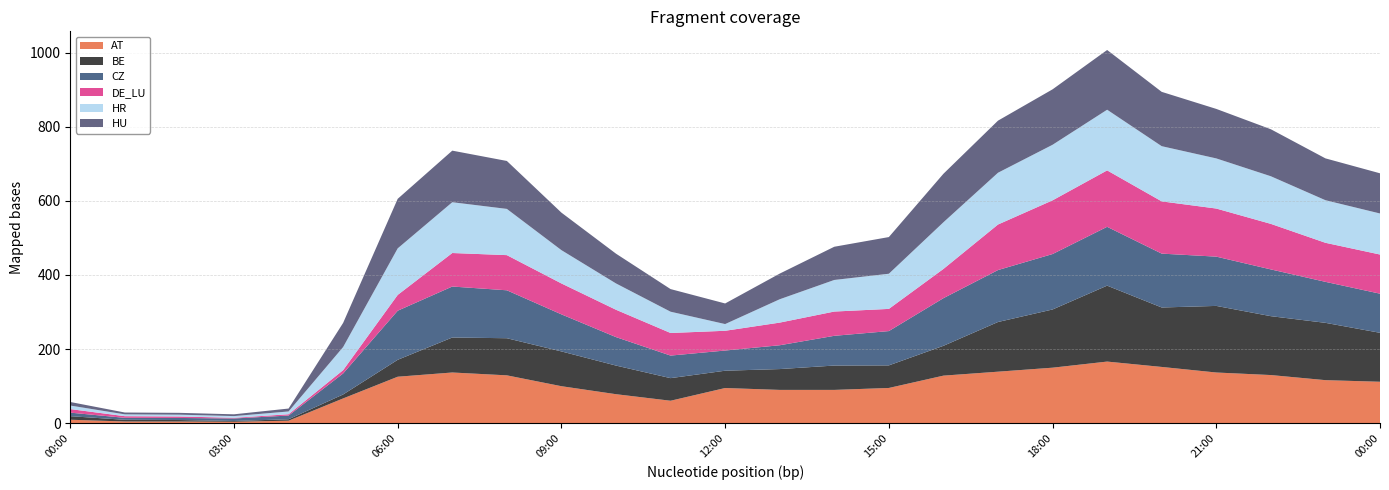

Reading right to left, transcribe all the data shown in this chart.

AT: 2023-03-15 00:00:00=112.0	2023-03-14 23:00:00=116.3	2023-03-14 22:00:00=130.1	2023-03-14 21:00:00=136.9	2023-03-14 20:00:00=152.0	2023-03-14 19:00:00=166.4	2023-03-14 18:00:00=150.0	2023-03-14 17:00:00=139.2	2023-03-14 16:00:00=128.5	2023-03-14 15:00:00=95.3	2023-03-14 14:00:00=90.0	2023-03-14 13:00:00=90.0	2023-03-14 12:00:00=95.1	2023-03-14 11:00:00=60.8	2023-03-14 10:00:00=78.5	2023-03-14 09:00:00=100.0	2023-03-14 08:00:00=129.3	2023-03-14 07:00:00=137.0	2023-03-14 06:00:00=125.6	2023-03-14 05:00:00=67.0	2023-03-14 04:00:00=7.0	2023-03-14 03:00:00=4.0	2023-03-14 02:00:00=4.7	2023-03-14 01:00:00=4.8	2023-03-14 00:00:00=9.6
BE: 2023-03-15 00:00:00=132.0	2023-03-14 23:00:00=154.6	2023-03-14 22:00:00=158.8	2023-03-14 21:00:00=179.6	2023-03-14 20:00:00=160.3	2023-03-14 19:00:00=204.8	2023-03-14 18:00:00=157.0	2023-03-14 17:00:00=134.0	2023-03-14 16:00:00=80.5	2023-03-14 15:00:00=60.9	2023-03-14 14:00:00=65.7	2023-03-14 13:00:00=56.2	2023-03-14 12:00:00=46.7	2023-03-14 11:00:00=61.0	2023-03-14 10:00:00=77.2	2023-03-14 09:00:00=93.8	2023-03-14 08:00:00=100.1	2023-03-14 07:00:00=94.4	2023-03-14 06:00:00=45.6	2023-03-14 05:00:00=10.7	2023-03-14 04:00:00=3.9	2023-03-14 03:00:00=2.1	2023-03-14 02:00:00=4.1	2023-03-14 01:00:00=4.5	2023-03-14 00:00:00=9.6
CZ: 2023-03-15 00:00:00=105.5	2023-03-14 23:00:00=110.6	2023-03-14 22:00:00=126.1	2023-03-14 21:00:00=132.9	2023-03-14 20:00:00=145.3	2023-03-14 19:00:00=158.7	2023-03-14 18:00:00=149.5	2023-03-14 17:00:00=140.1	2023-03-14 16:00:00=128.5	2023-03-14 15:00:00=92.5	2023-03-14 14:00:00=80.2	2023-03-14 13:00:00=64.2	2023-03-14 12:00:00=54.5	2023-03-14 11:00:00=60.9	2023-03-14 10:00:00=76.8	2023-03-14 09:00:00=100.0	2023-03-14 08:00:00=129.3	2023-03-14 07:00:00=137.5	2023-03-14 06:00:00=132.4	2023-03-14 05:00:00=56.6	2023-03-14 04:00:00=10.0	2023-03-14 03:00:00=6.8	2023-03-14 02:00:00=5.6	2023-03-14 01:00:00=5.3	2023-03-14 00:00:00=9.6
DE_LU: 2023-03-15 00:00:00=105.6	2023-03-14 23:00:00=105.3	2023-03-14 22:00:00=122.8	2023-03-14 21:00:00=129.7	2023-03-14 20:00:00=140.9	2023-03-14 19:00:00=152.2	2023-03-14 18:00:00=144.9	2023-03-14 17:00:00=122.8	2023-03-14 16:00:00=78.8	2023-03-14 15:00:00=59.8	2023-03-14 14:00:00=65.5	2023-03-14 13:00:00=61.1	2023-03-14 12:00:00=53.3	2023-03-14 11:00:00=60.9	2023-03-14 10:00:00=73.8	2023-03-14 09:00:00=83.4	2023-03-14 08:00:00=94.8	2023-03-14 07:00:00=90.4	2023-03-14 06:00:00=42.6	2023-03-14 05:00:00=9.0	2023-03-14 04:00:00=3.5	2023-03-14 03:00:00=1.8	2023-03-14 02:00:00=4.0	2023-03-14 01:00:00=4.5	2023-03-14 00:00:00=9.6
HR: 2023-03-15 00:00:00=110.7	2023-03-14 23:00:00=114.9	2023-03-14 22:00:00=128.4	2023-03-14 21:00:00=135.2	2023-03-14 20:00:00=148.9	2023-03-14 19:00:00=163.6	2023-03-14 18:00:00=149.9	2023-03-14 17:00:00=139.7	2023-03-14 16:00:00=125.9	2023-03-14 15:00:00=94.8	2023-03-14 14:00:00=85.2	2023-03-14 13:00:00=63.0	2023-03-14 12:00:00=18.1	2023-03-14 11:00:00=57.4	2023-03-14 10:00:00=71.0	2023-03-14 09:00:00=89.8	2023-03-14 08:00:00=124.7	2023-03-14 07:00:00=137.0	2023-03-14 06:00:00=125.6	2023-03-14 05:00:00=62.3	2023-03-14 04:00:00=7.5	2023-03-14 03:00:00=4.6	2023-03-14 02:00:00=4.9	2023-03-14 01:00:00=4.9	2023-03-14 00:00:00=9.6
HU: 2023-03-15 00:00:00=108.4	2023-03-14 23:00:00=112.8	2023-03-14 22:00:00=126.8	2023-03-14 21:00:00=133.5	2023-03-14 20:00:00=146.5	2023-03-14 19:00:00=161.1	2023-03-14 18:00:00=149.5	2023-03-14 17:00:00=140.5	2023-03-14 16:00:00=130.8	2023-03-14 15:00:00=98.9	2023-03-14 14:00:00=89.6	2023-03-14 13:00:00=69.2	2023-03-14 12:00:00=55.6	2023-03-14 11:00:00=61.0	2023-03-14 10:00:00=80.3	2023-03-14 09:00:00=101.2	2023-03-14 08:00:00=129.3	2023-03-14 07:00:00=139.1	2023-03-14 06:00:00=133.6	2023-03-14 05:00:00=65.1	2023-03-14 04:00:00=7.9	2023-03-14 03:00:00=4.8	2023-03-14 02:00:00=4.9	2023-03-14 01:00:00=5.0	2023-03-14 00:00:00=9.6